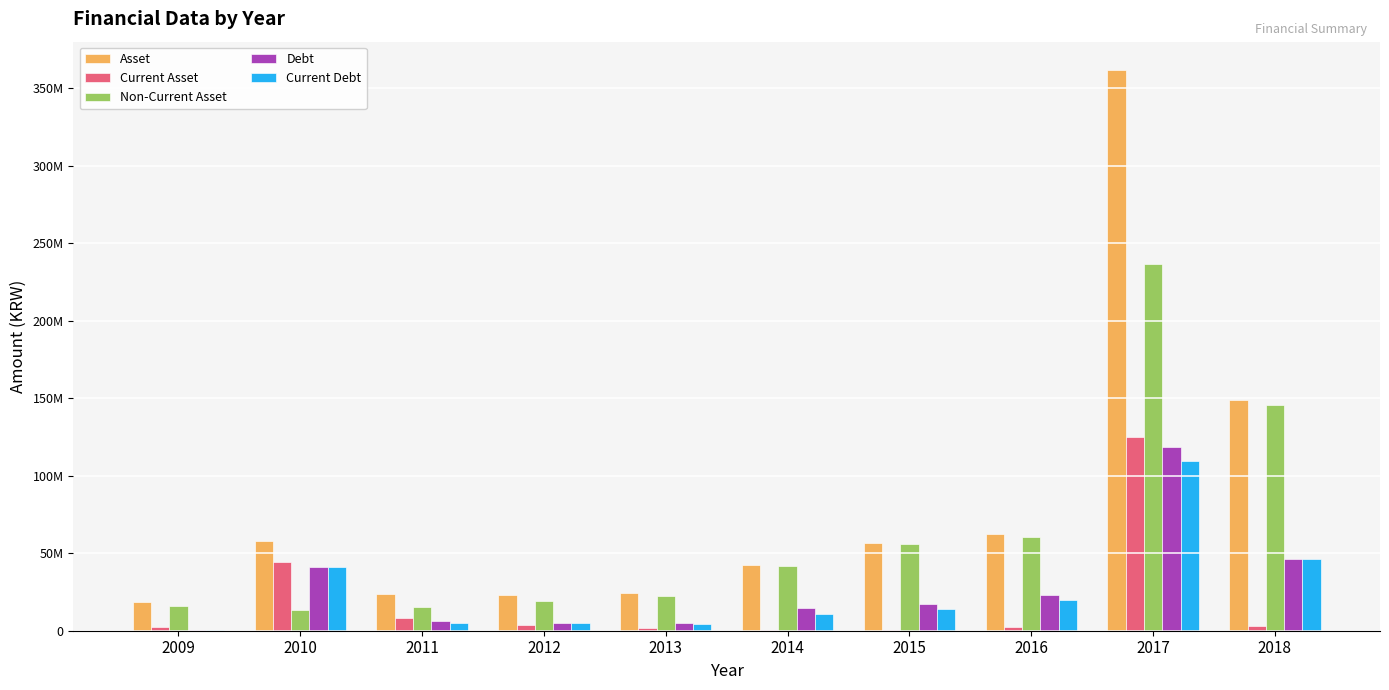

True or false: Current Asset has a value of 907265 at 2009.

False